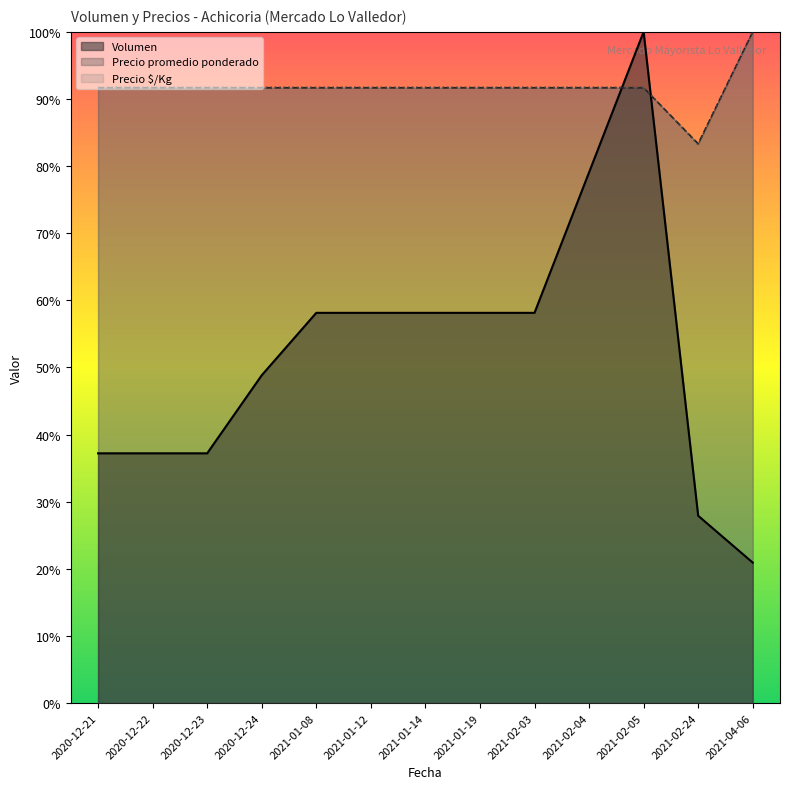

Which category has the highest value in the Volumen series?

2021-02-05